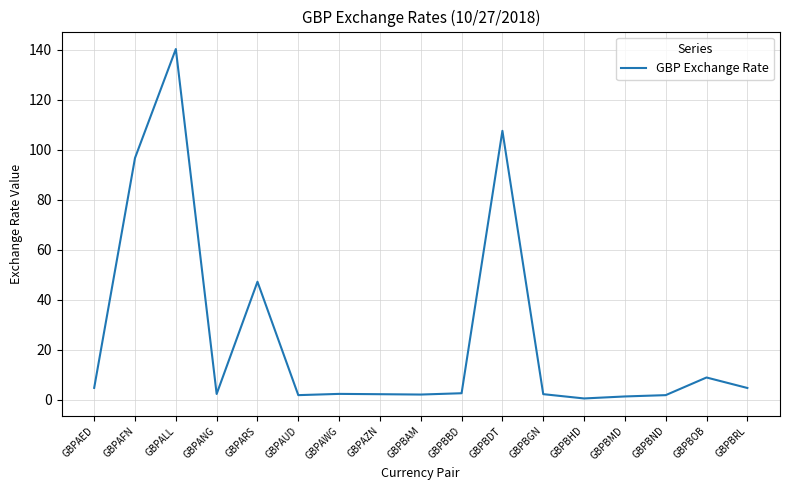

What value does the data have at GBPBDT?

107.6